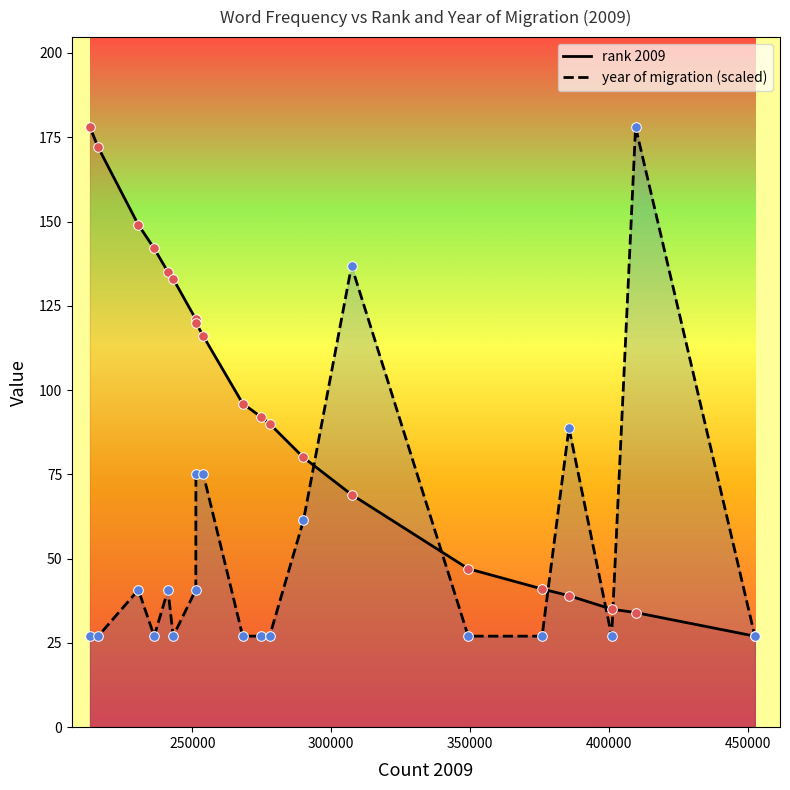

At how many categories does at least one series exceed 91?

13